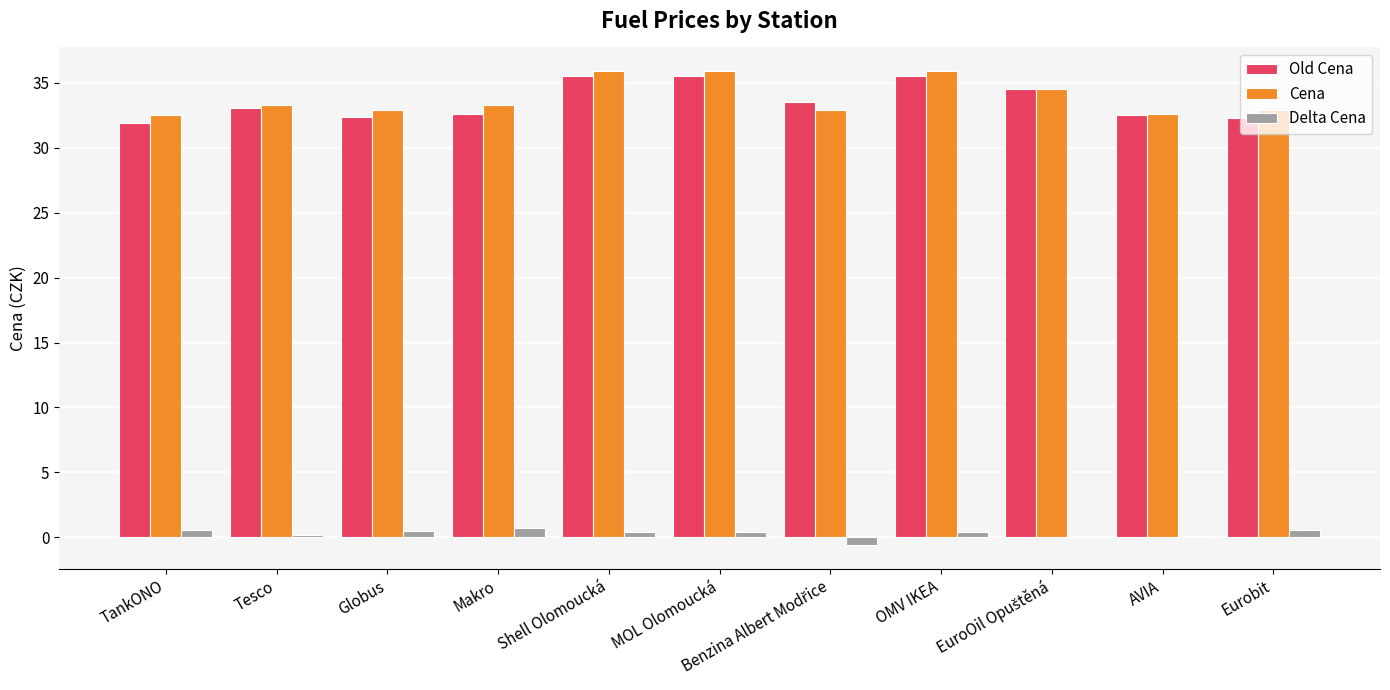

What is the sum of all Delta Cena values?

3.3